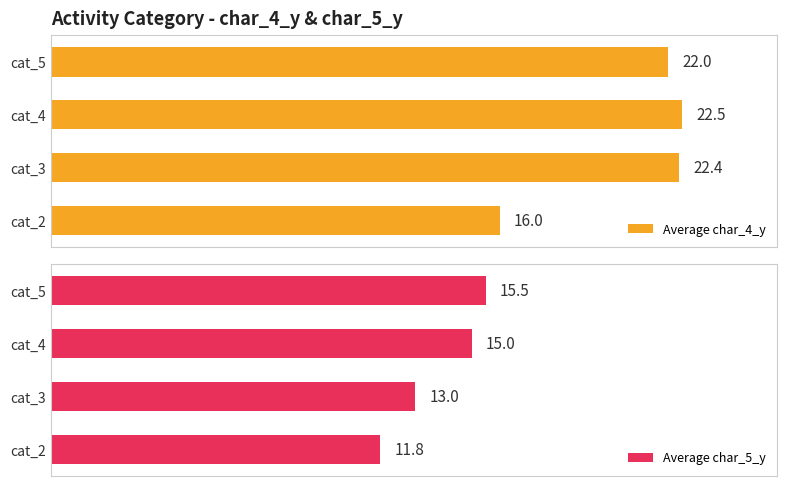

How many bars are there in each group?

2